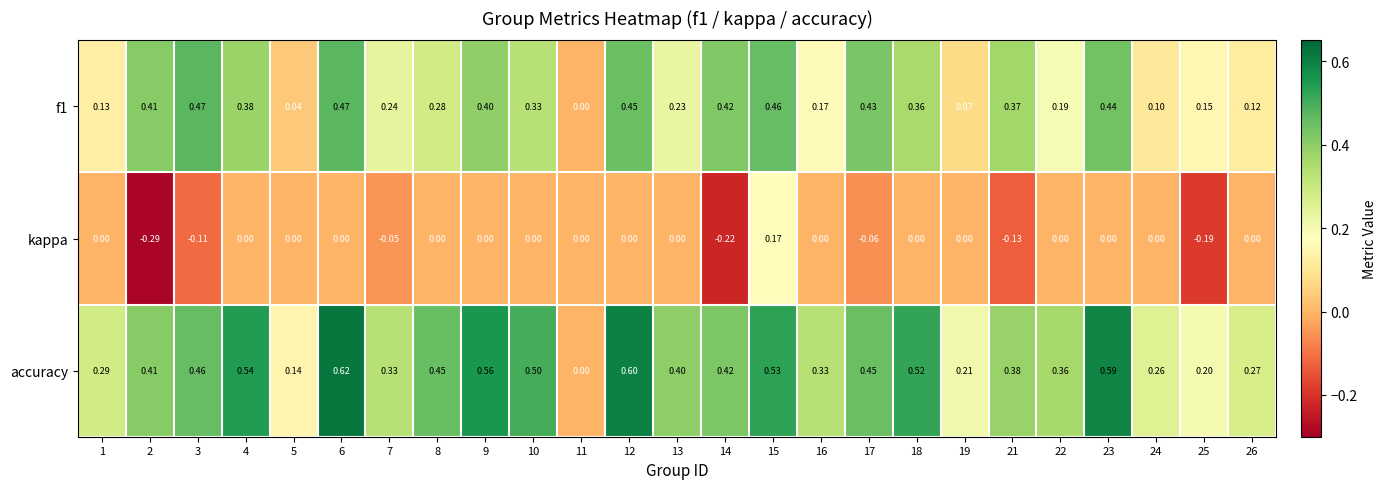

At which category is the sum across all series the highest?

15